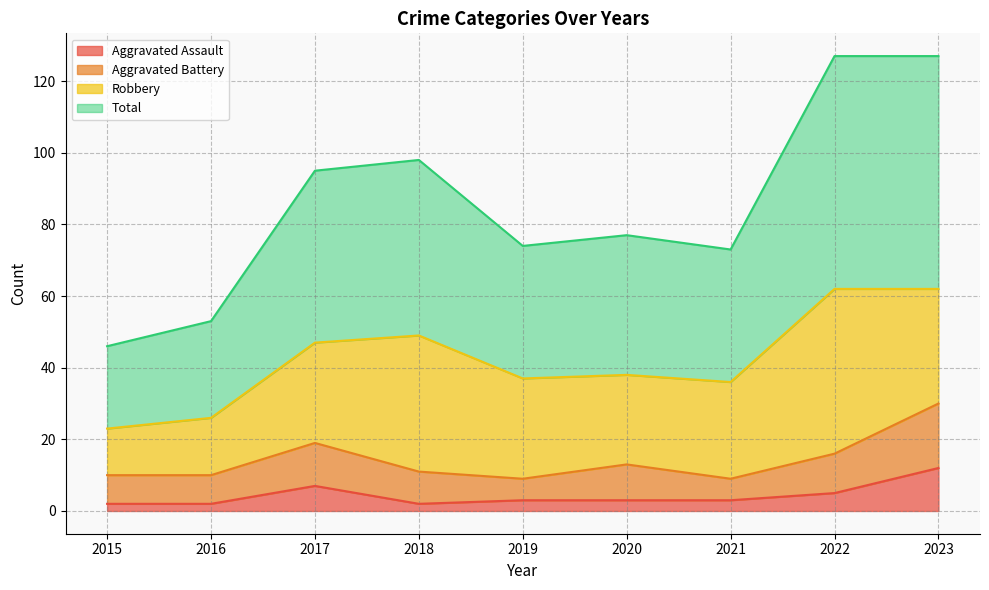

True or false: Aggravated Assault has more than 0 points higher than both neighbors.

True